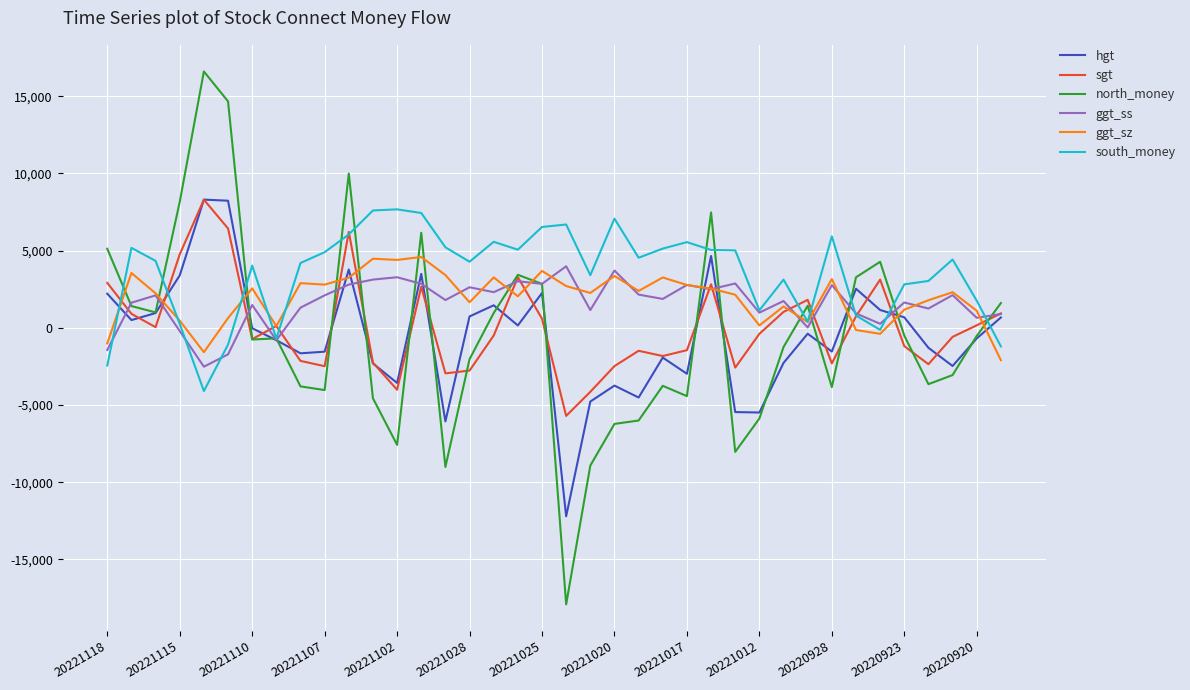

Which series has the largest range (max minus min)?

north_money